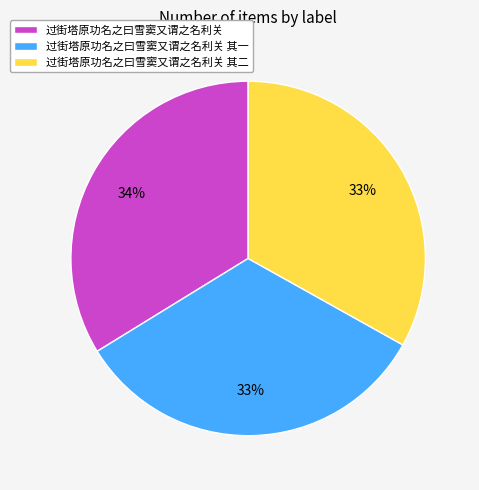

Is it true that 过街塔原功名之曰雪窦又谓之名利关 is 20% of the pie?

False